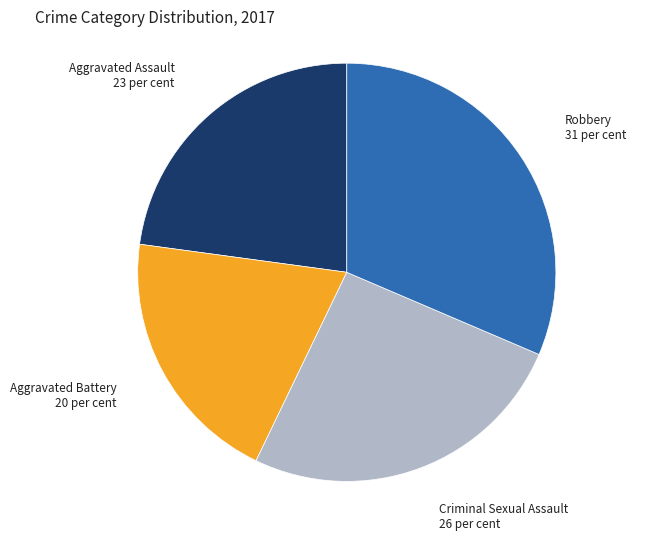

Is there any slice that represents more than half of the pie?

No